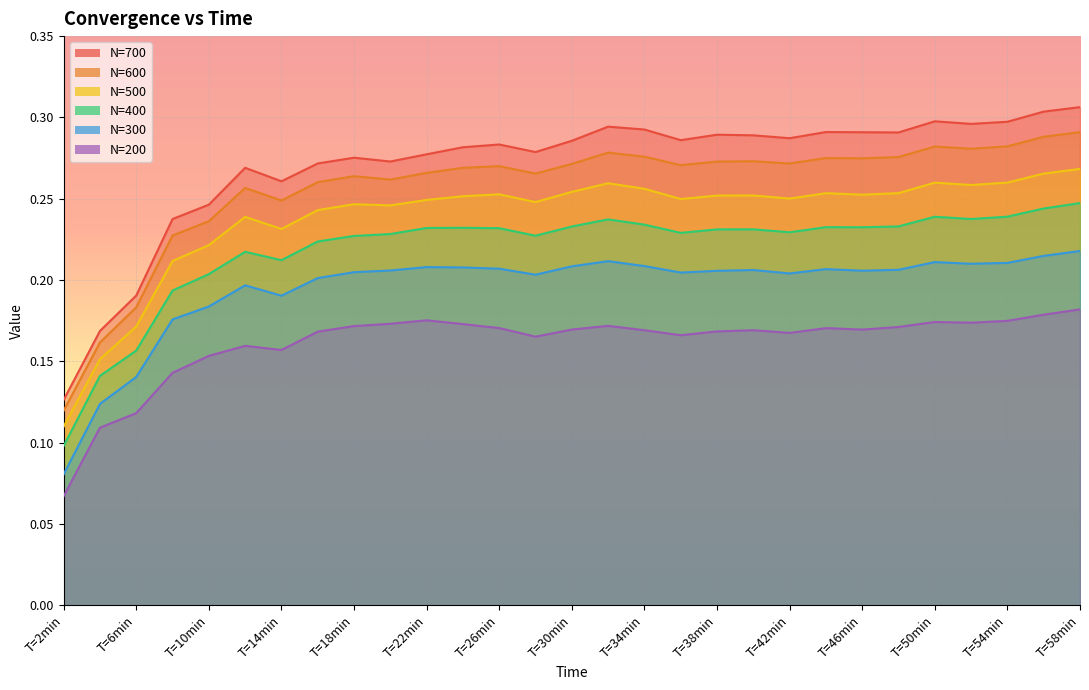

What is the difference between the N=200 values at T=2min and T=32min?

0.1